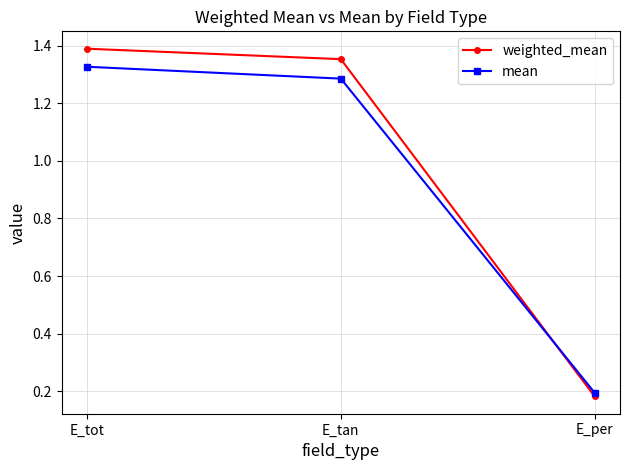

List the series in order of their overall mean, highest first.

weighted_mean, mean